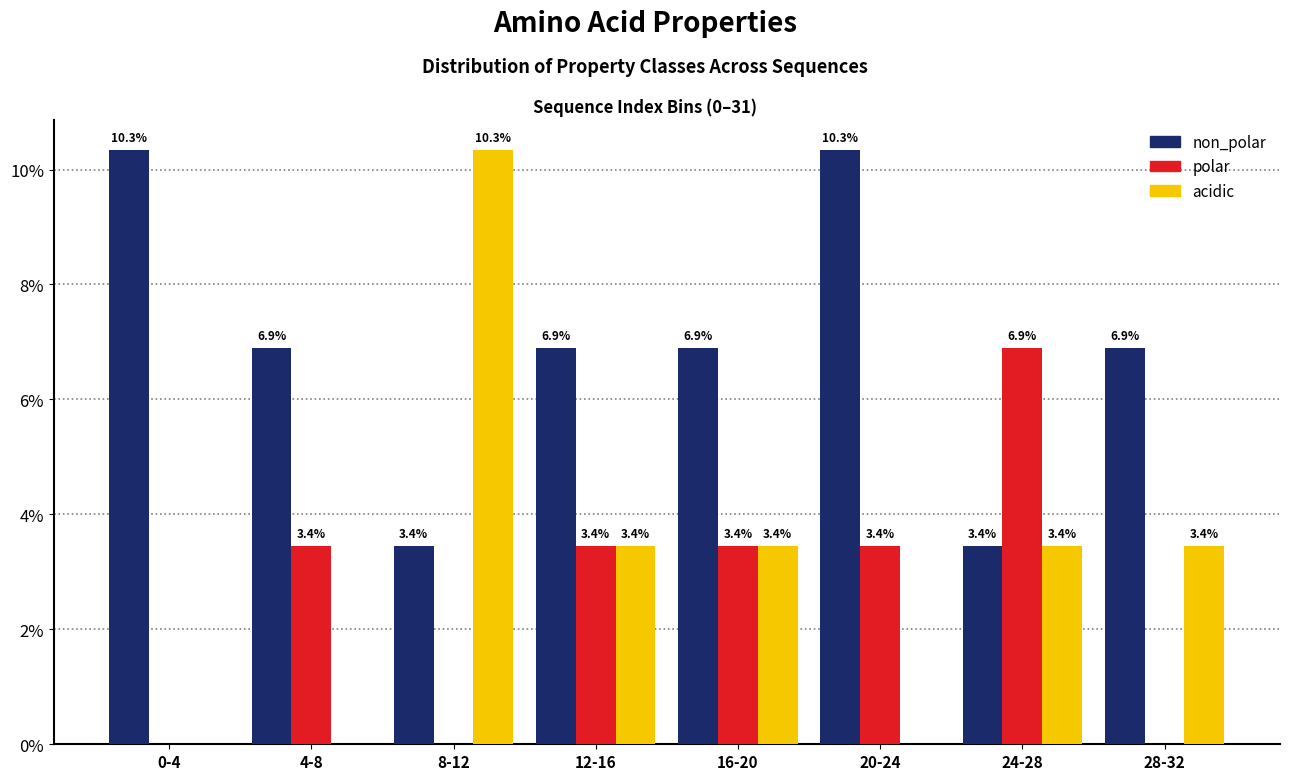

Reading right to left, list all the values displayed in this chart.

non_polar: 28-32=6.9	24-28=3.4	20-24=10.3	16-20=6.9	12-16=6.9	8-12=3.4	4-8=6.9	0-4=10.3
polar: 28-32=0.0	24-28=6.9	20-24=3.4	16-20=3.4	12-16=3.4	8-12=0.0	4-8=3.4	0-4=0.0
acidic: 28-32=3.4	24-28=3.4	20-24=0.0	16-20=3.4	12-16=3.4	8-12=10.3	4-8=0.0	0-4=0.0